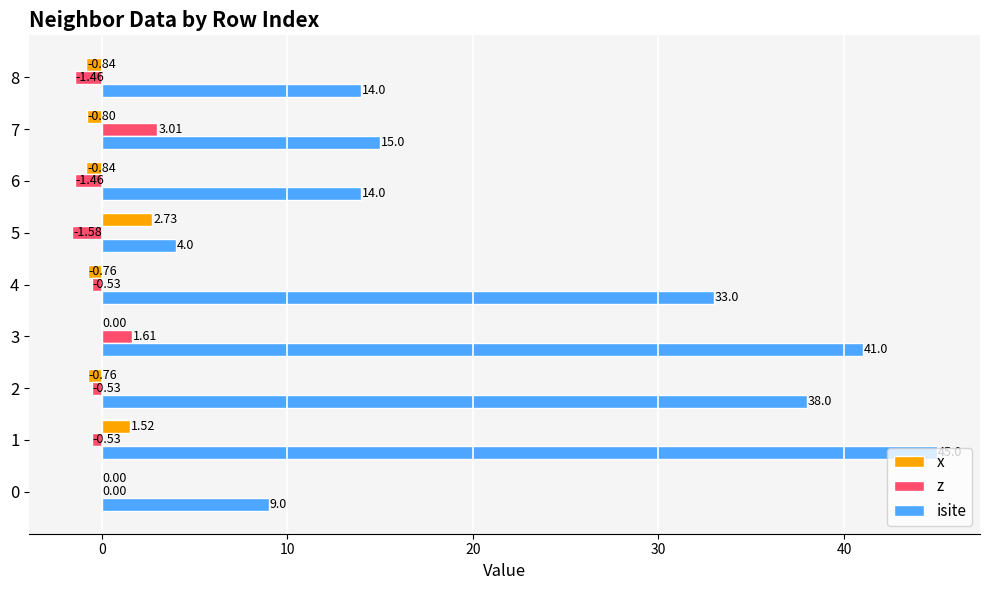

How many data points does each series have?

9